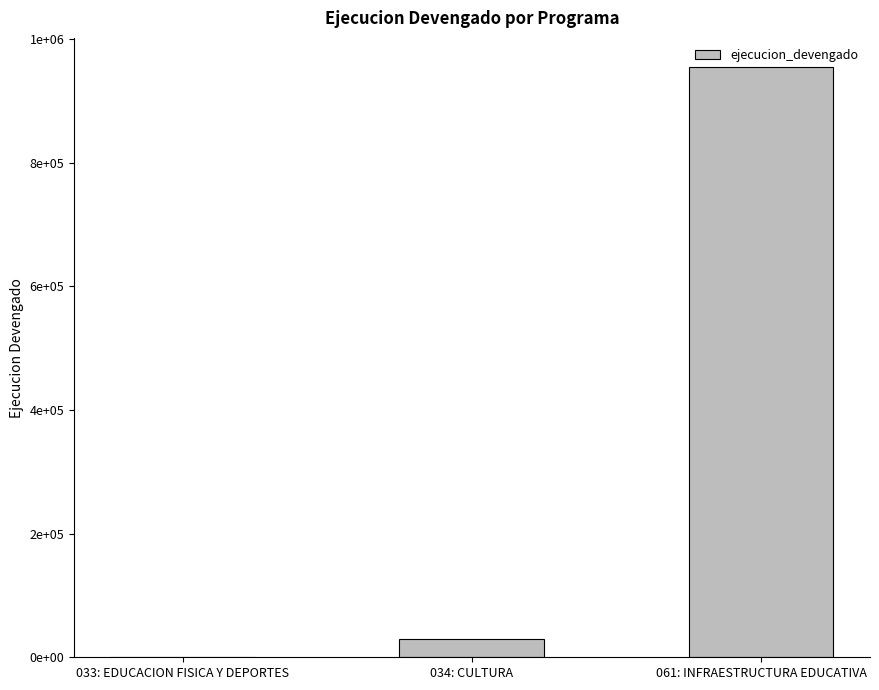

Which category has the highest value across all series?

061: INFRAESTRUCTURA EDUCATIVA